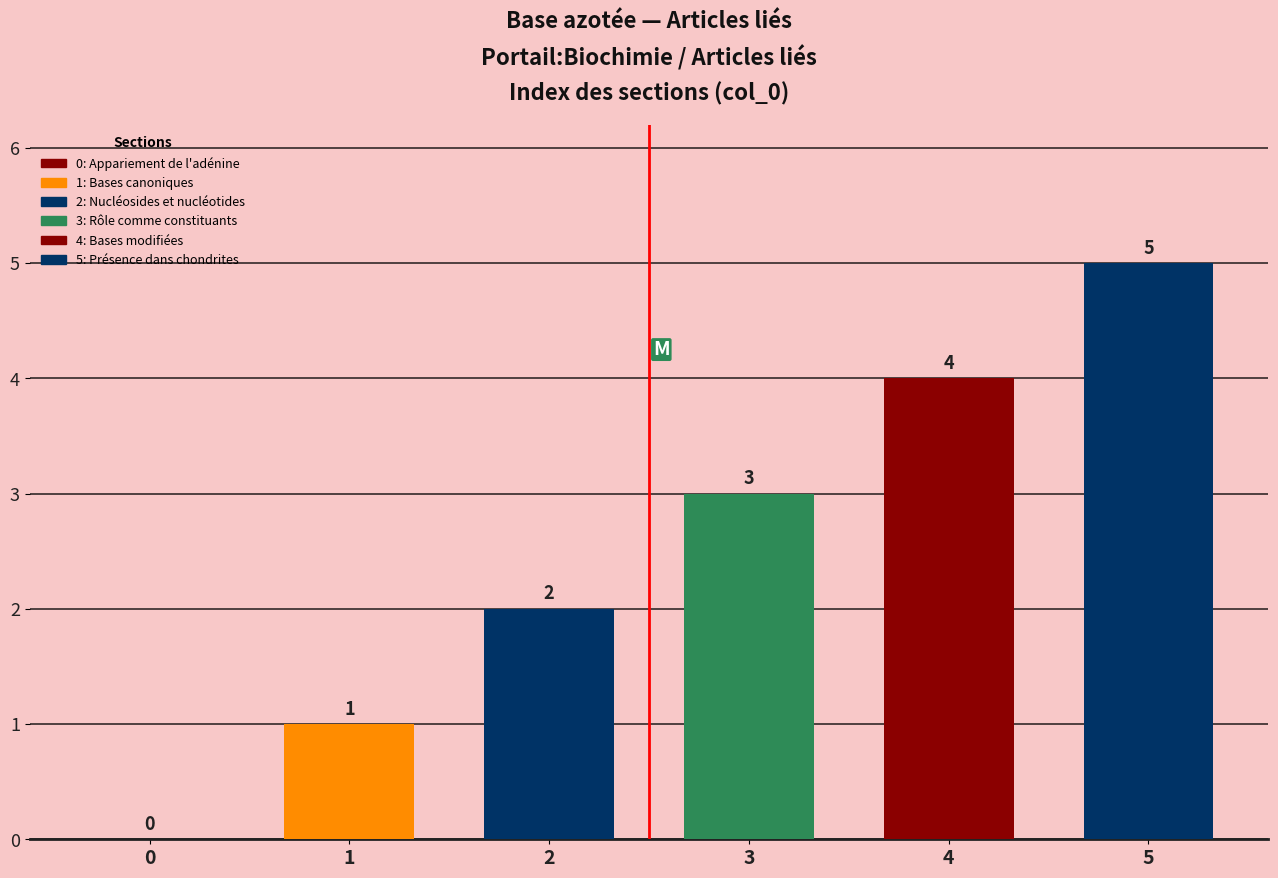

What is the sum of all values?

15